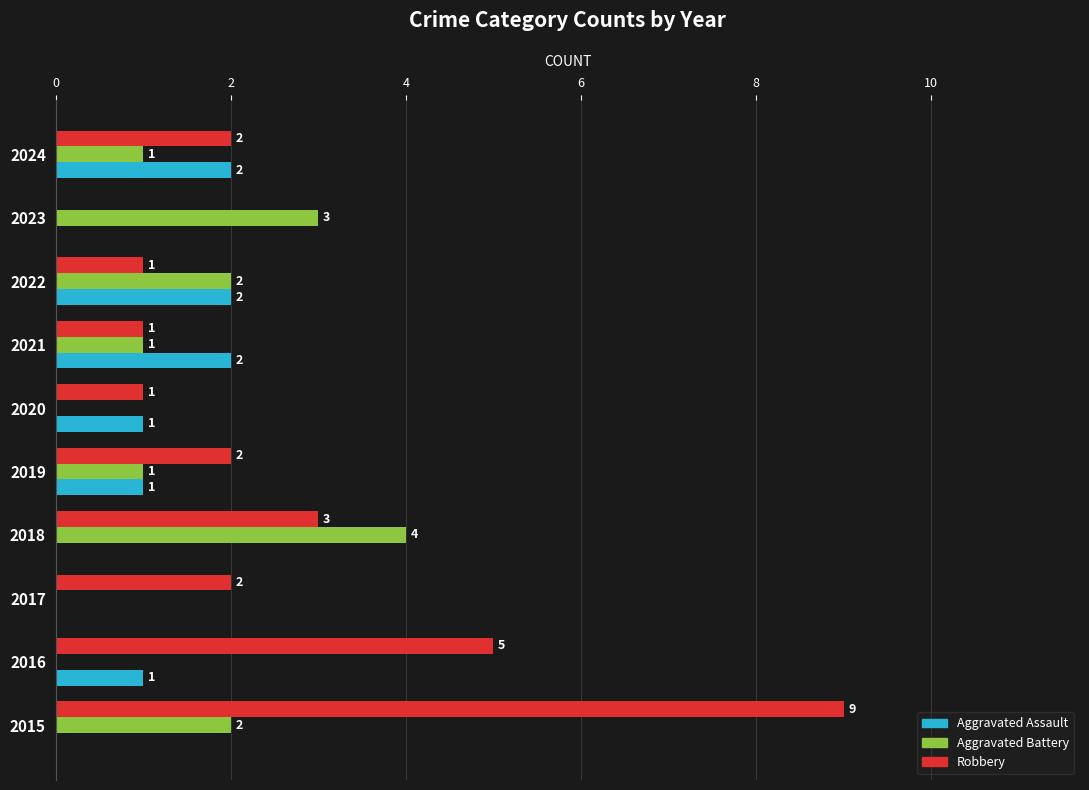

Is it true that Aggravated Battery equals 1 at 2024?

True